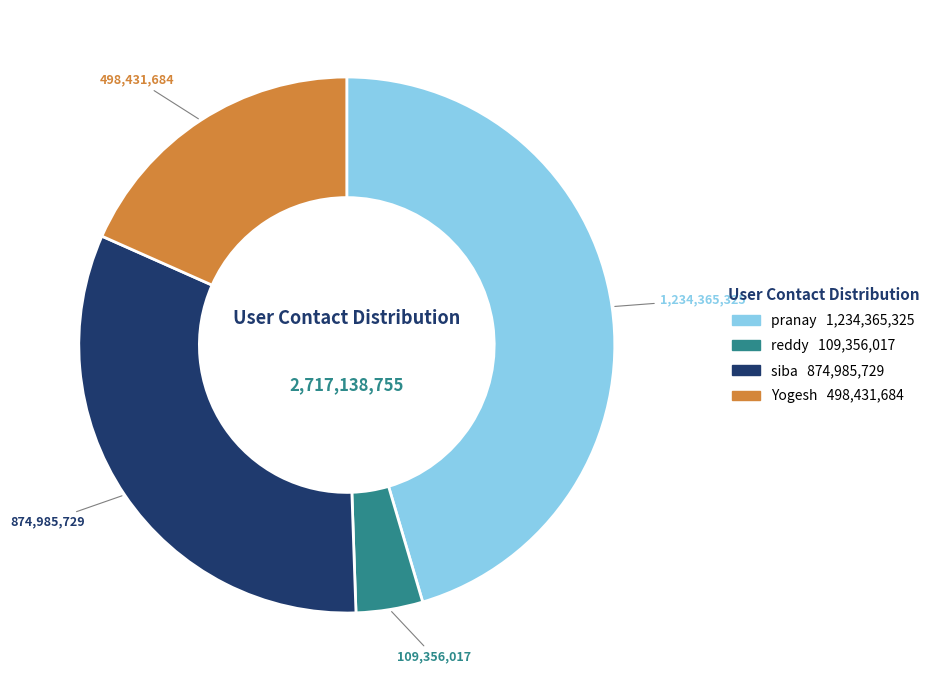

Is there a majority slice in this chart?

No